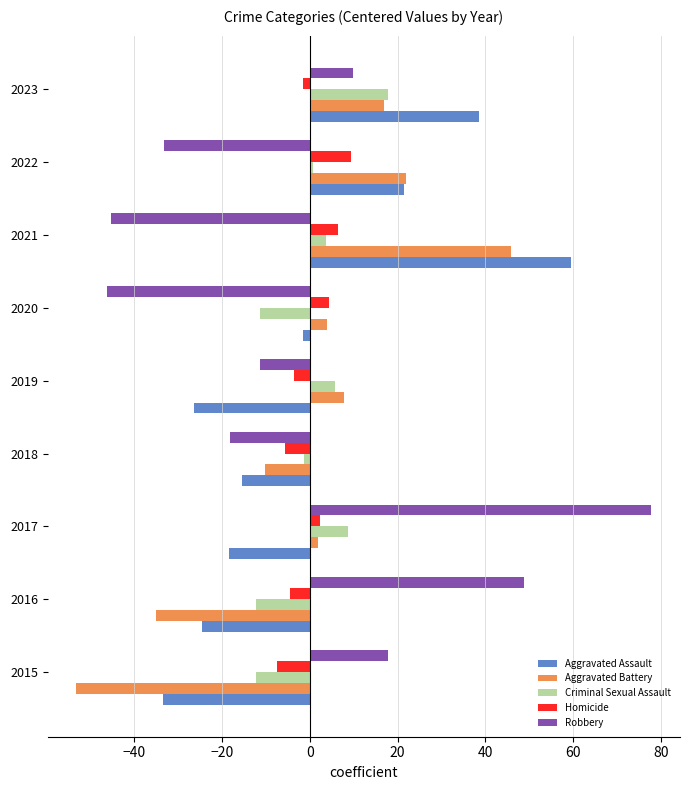

Which series has the widest spread of values?

Robbery